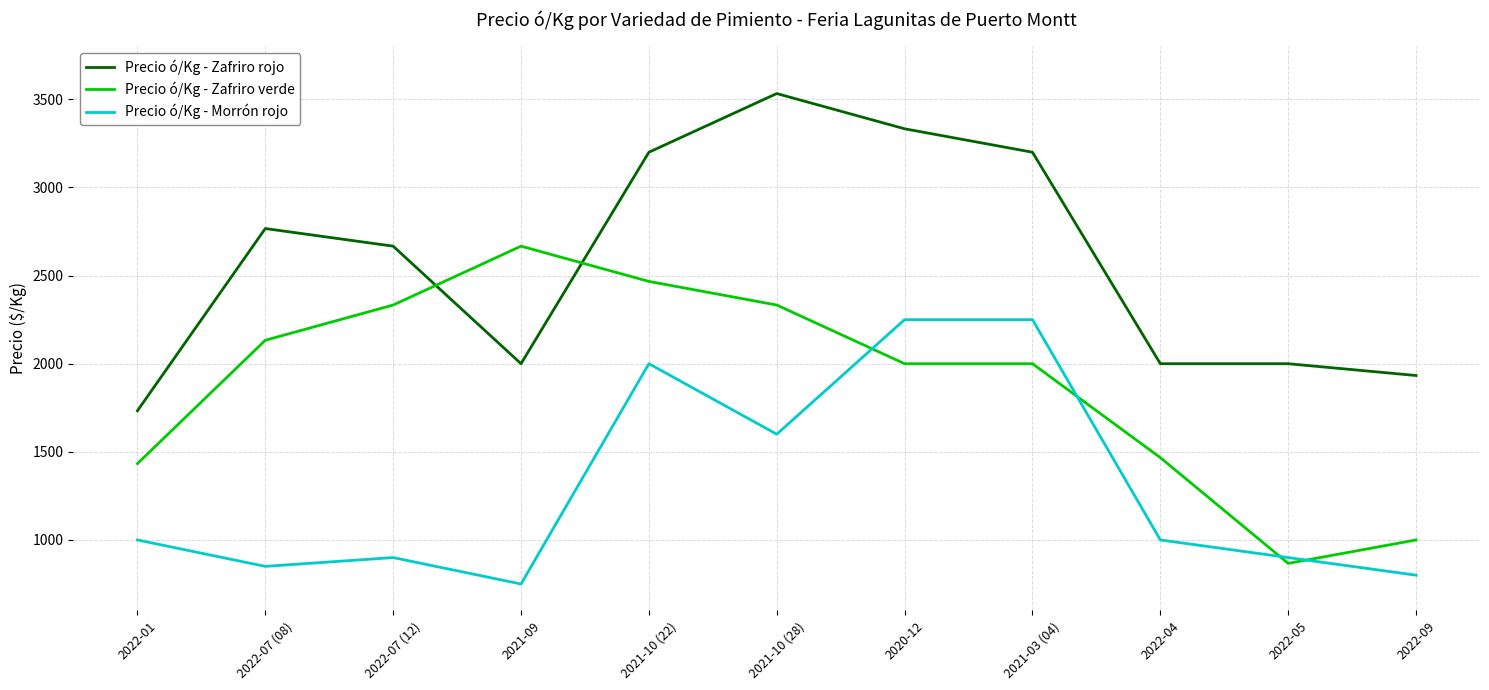

True or false: Precio ó/Kg - Zafriro verde and Precio ó/Kg - Zafriro rojo intersect in this chart.

True